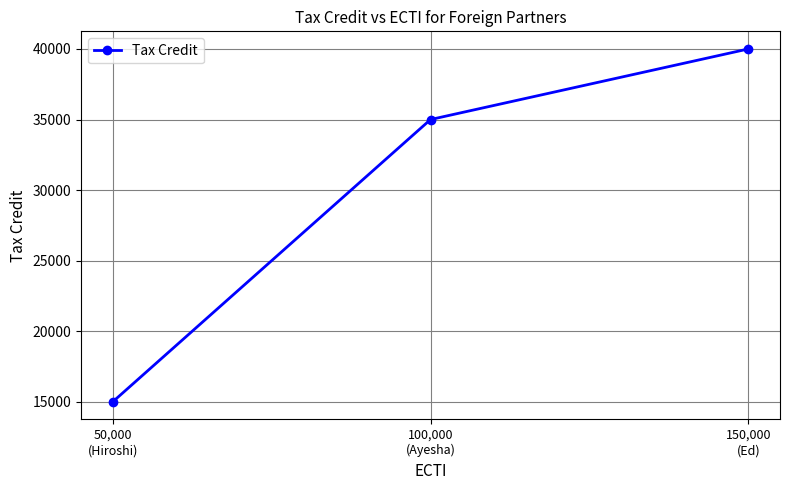

Rank the categories by value from lowest to highest.

50,000
(Hiroshi), 100,000
(Ayesha), 150,000
(Ed)